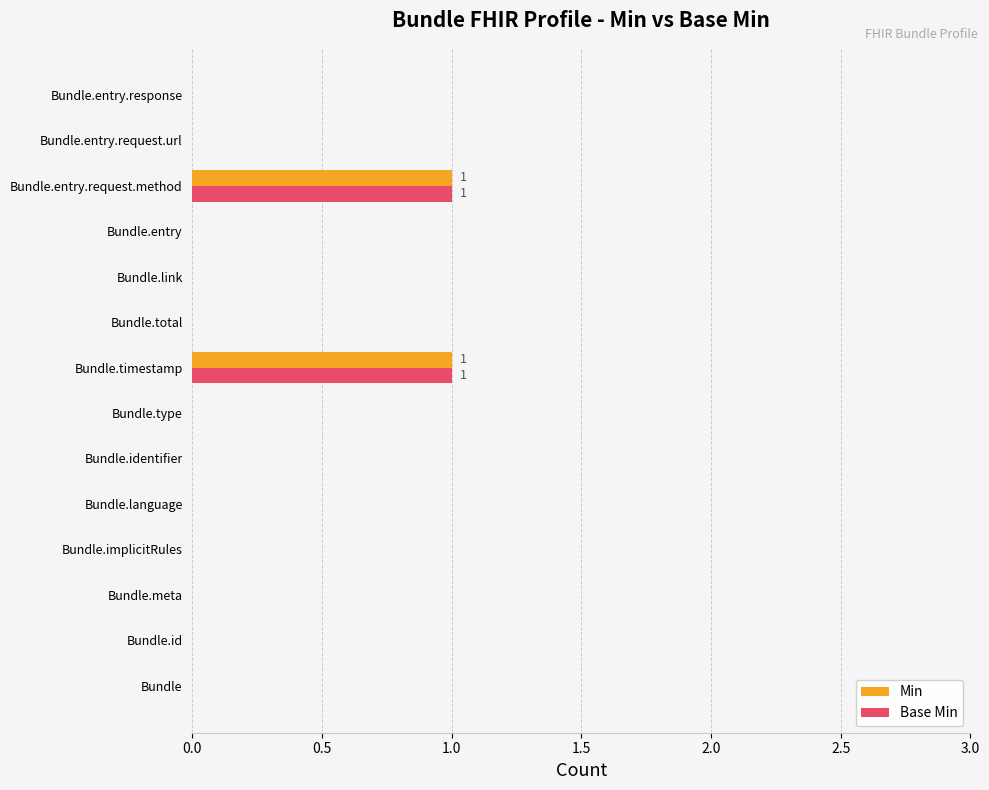

Is the value of Min at Bundle.entry.request.method greater than the value of Base Min at Bundle.meta?

Yes